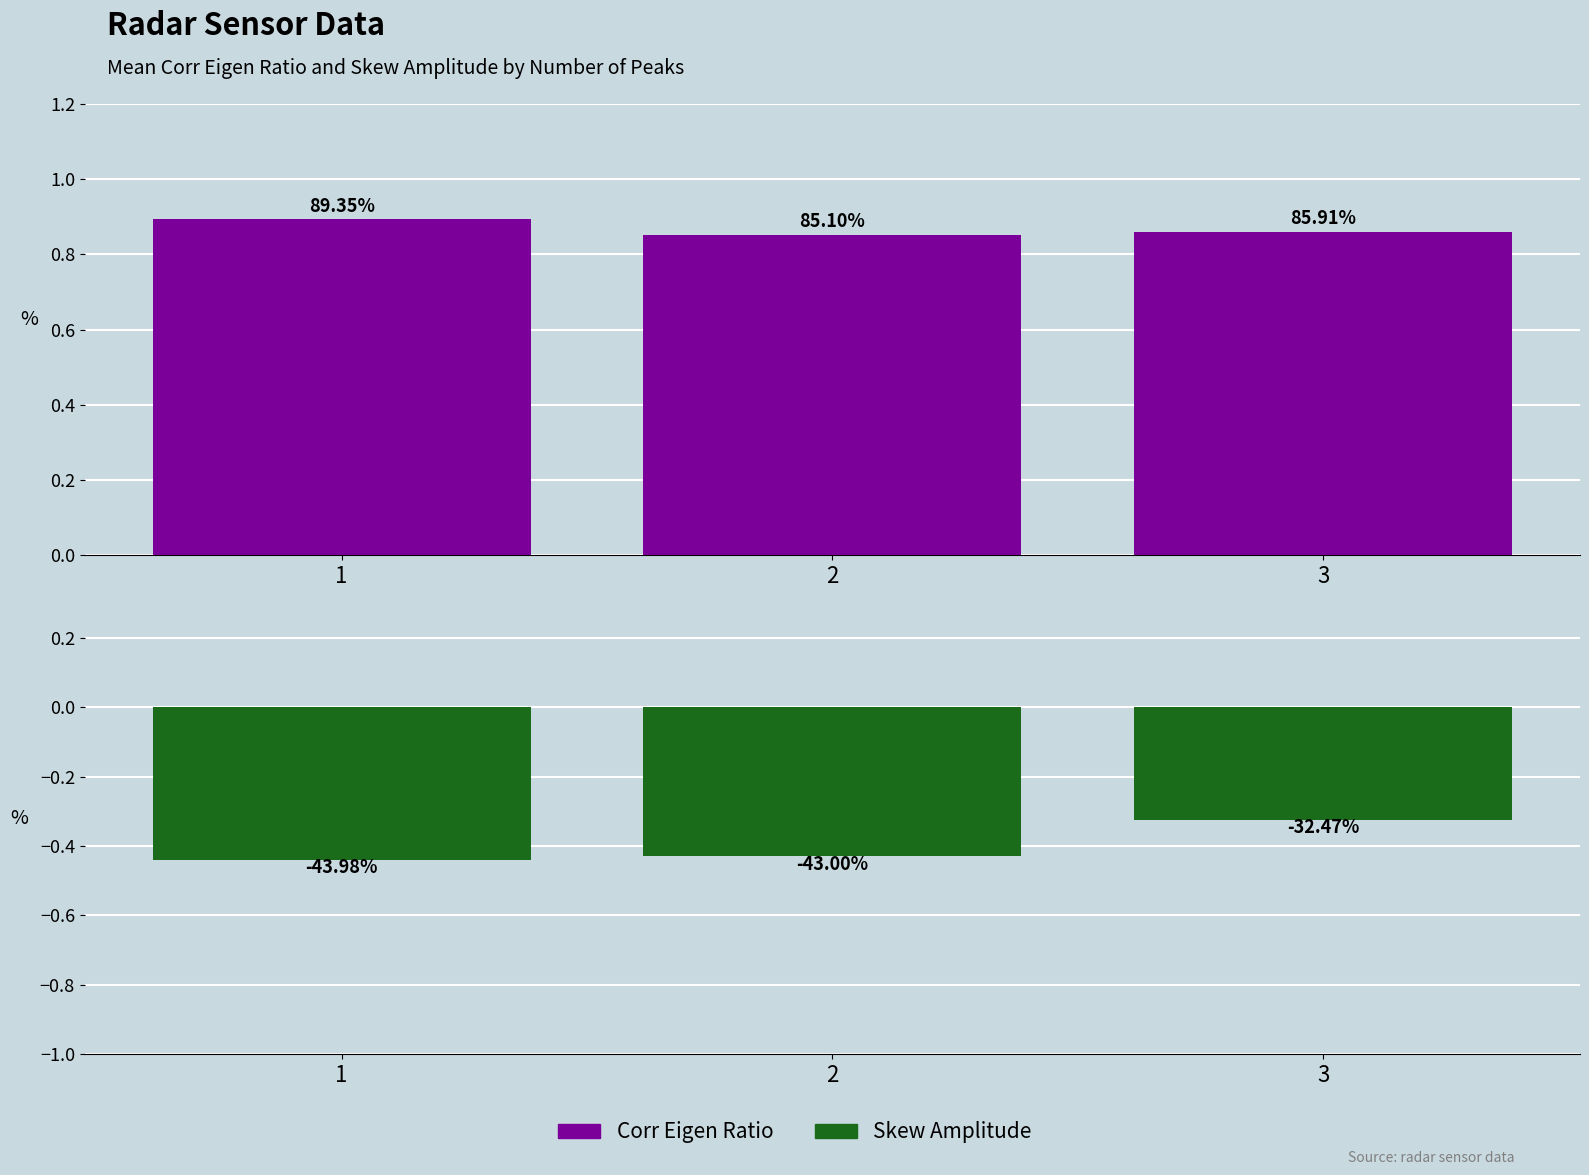

Which category has the highest value in the corr_eigen_ratio series?

1